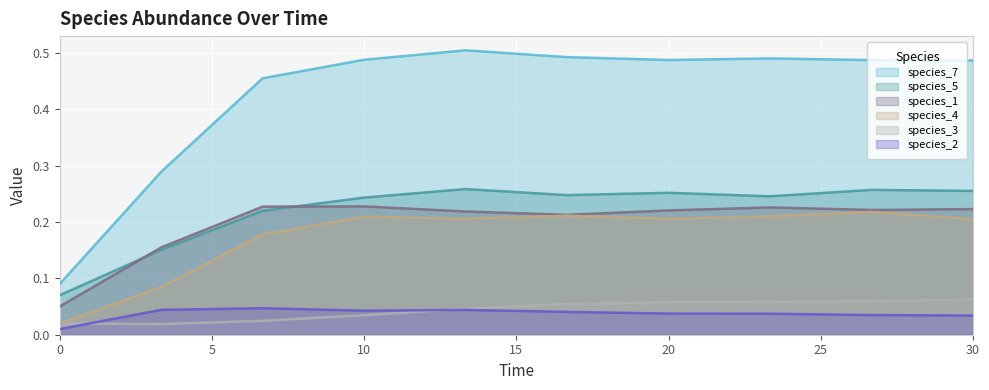

What is the sum of all species_2 values?

0.4